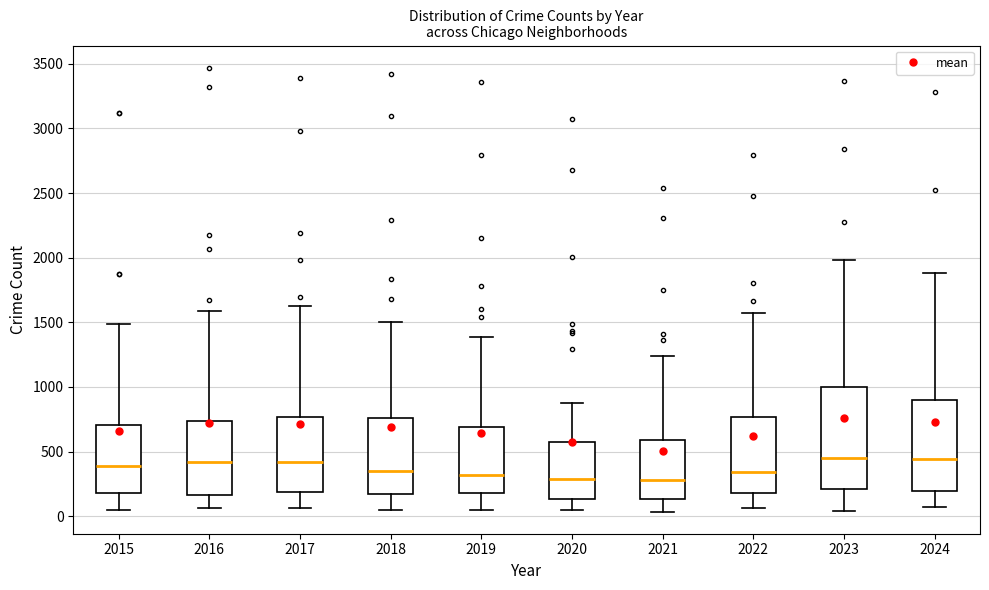

Reading left to right, transcribe this box plot: for each box, give where its median line is, the range the box spans, and where its two whiskers end, as read against the y-axis. The values are not printed on the chart, so give them approximately, as read against the axis.

2015: median 400, box 200 to 700, whiskers 50 to 1500
2016: median 400, box 150 to 750, whiskers 50 to 1600
2017: median 400, box 200 to 750, whiskers 50 to 1650
2018: median 350, box 150 to 750, whiskers 50 to 1500
2019: median 300, box 200 to 700, whiskers 50 to 1400
2020: median 300, box 150 to 550, whiskers 50 to 900
2021: median 300, box 150 to 600, whiskers 50 to 1250
2022: median 350, box 200 to 750, whiskers 50 to 1600
2023: median 450, box 200 to 1000, whiskers 50 to 2000
2024: median 450, box 200 to 900, whiskers 50 to 1900